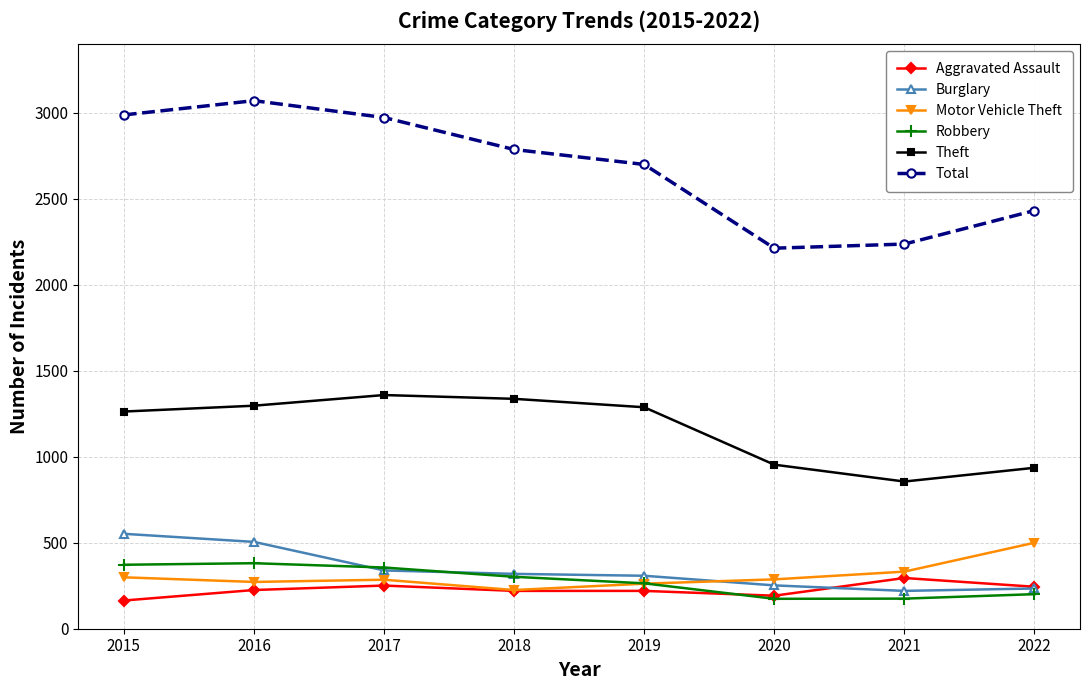

In Total, how many points are lower than both neighbors (excluding endpoints)?

1